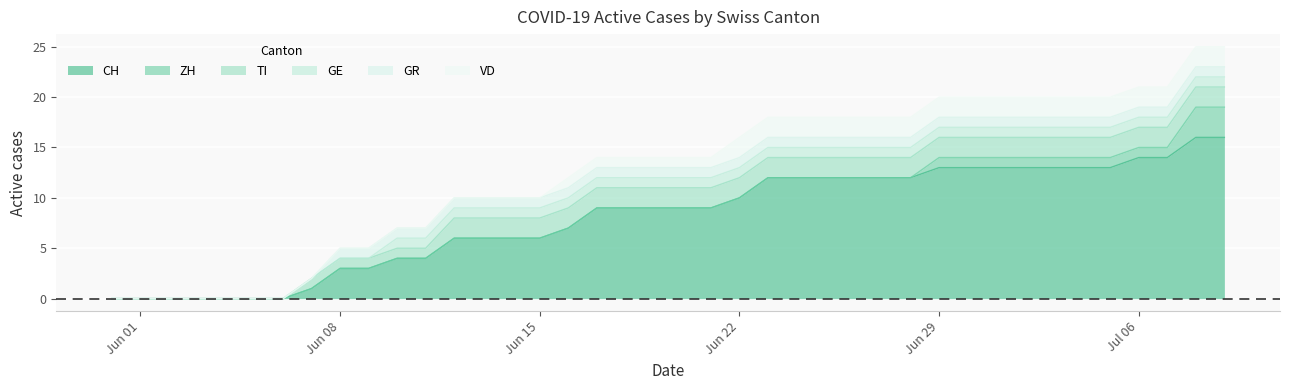

What is the sum of the GE values at 36 and 22?

2